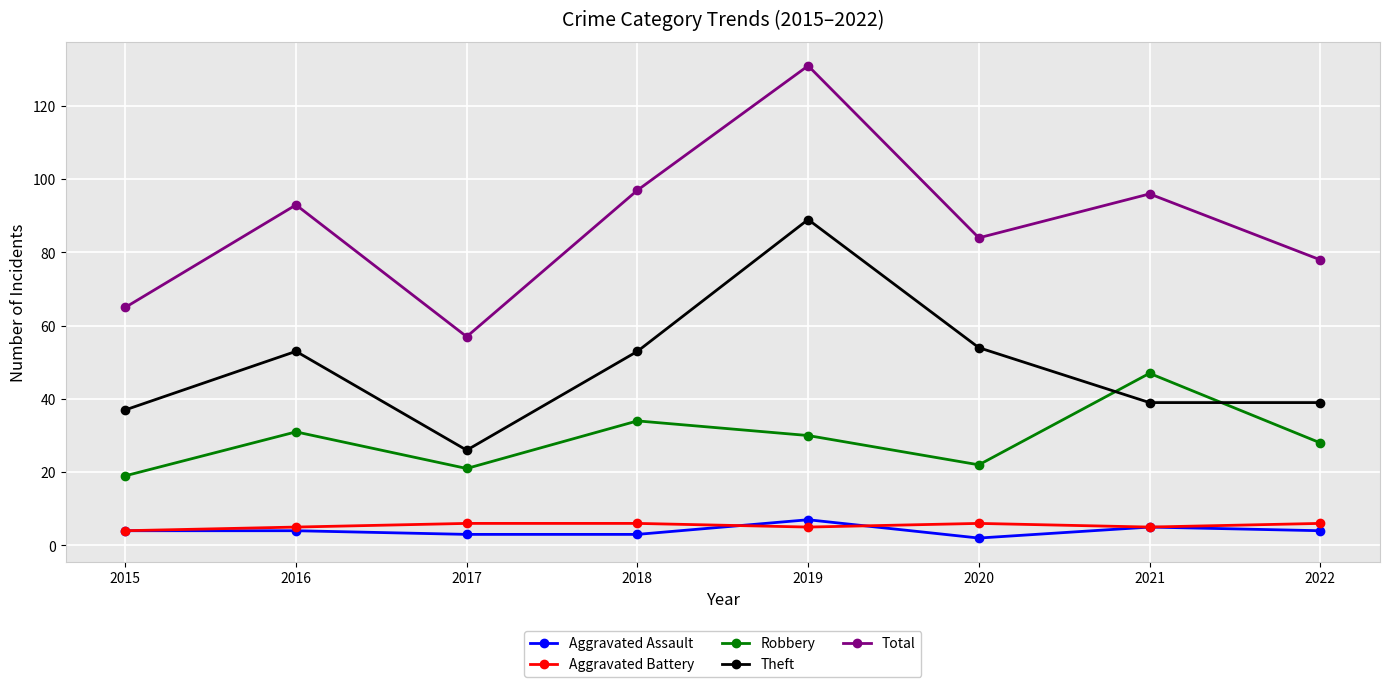

At which category is the sum across all series the highest?

2019